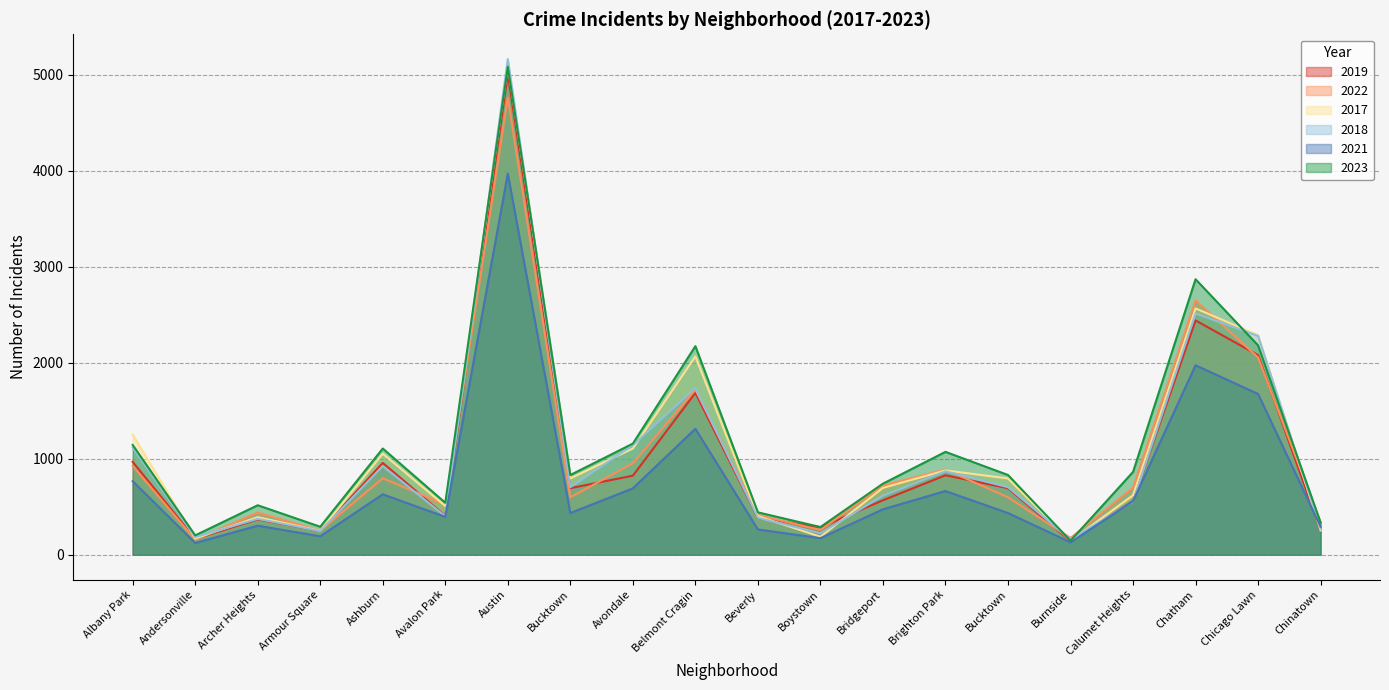

Is the value of 2017 at Calumet Heights greater than the value of 2022 at Bridgeport?

No